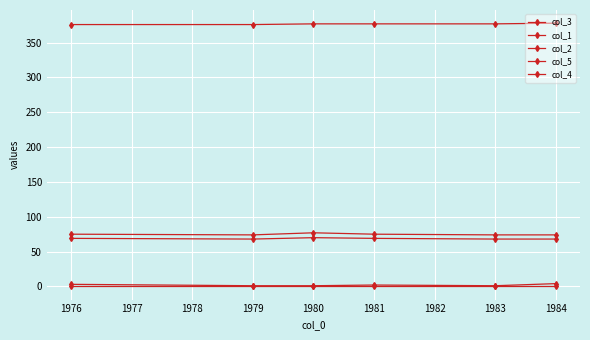

How many lines are shown in the chart?

5